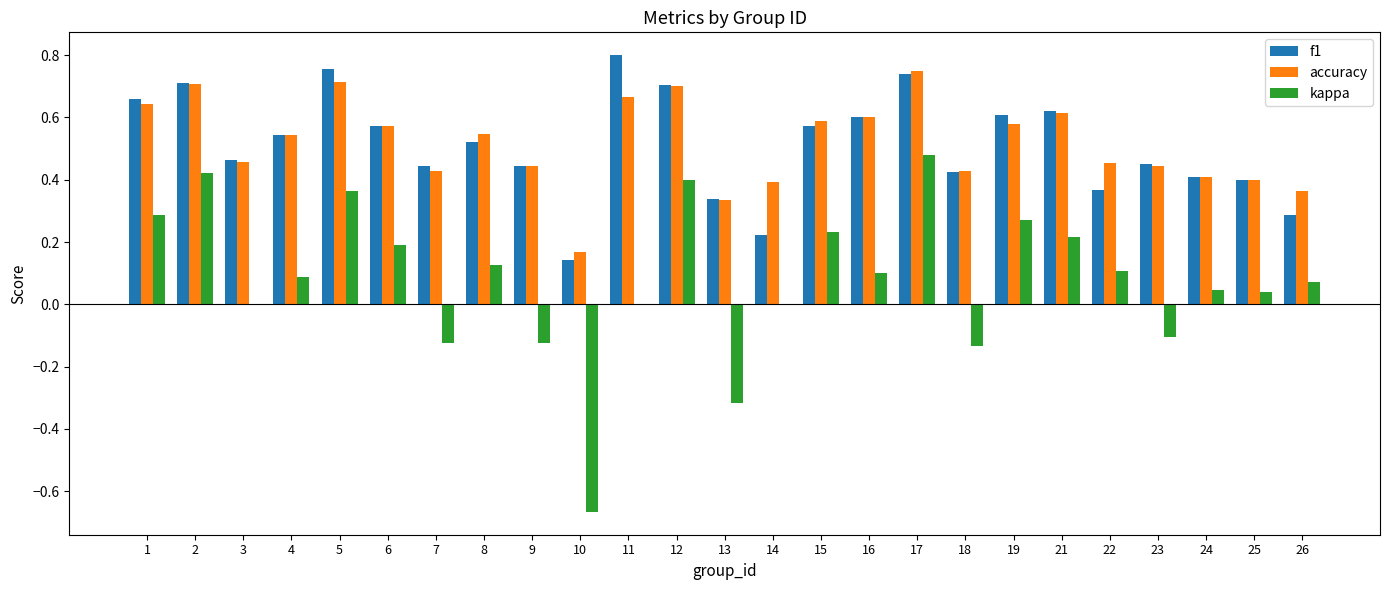

How many data points does each series have?

25